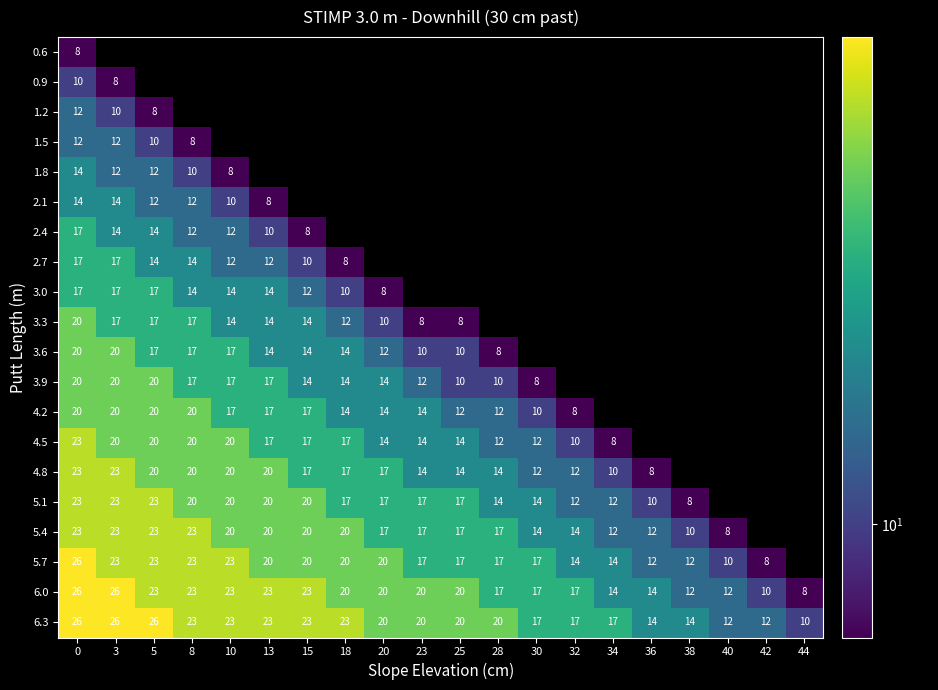

The 4.8 series shows 14 at 36. True or false?

False